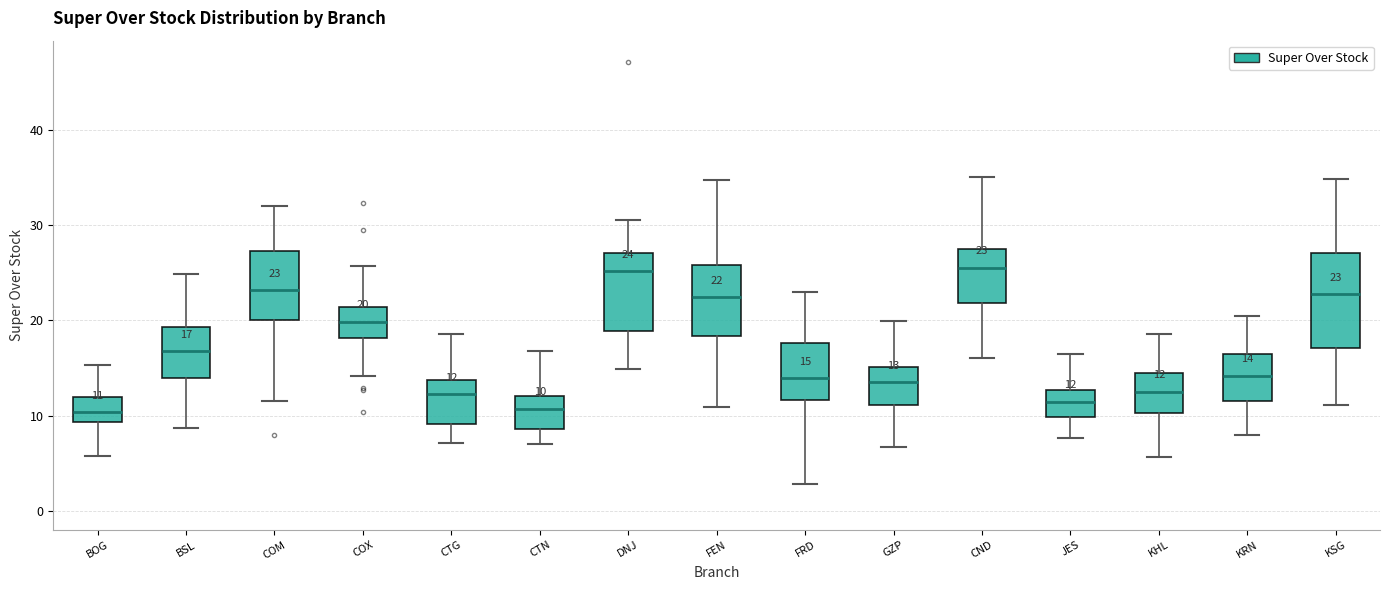

Which box is the tallest, from its lower edge to its upper edge?

KSG